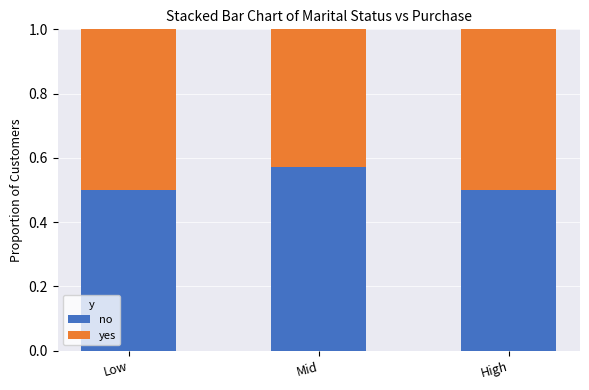

At which label does no reach its peak?

Mid